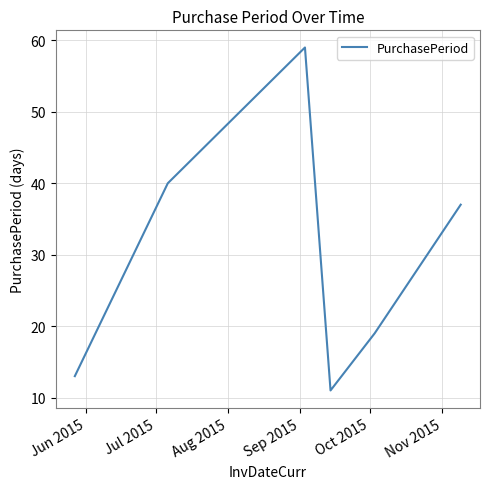

What is the difference between the second highest and second lowest values?

27